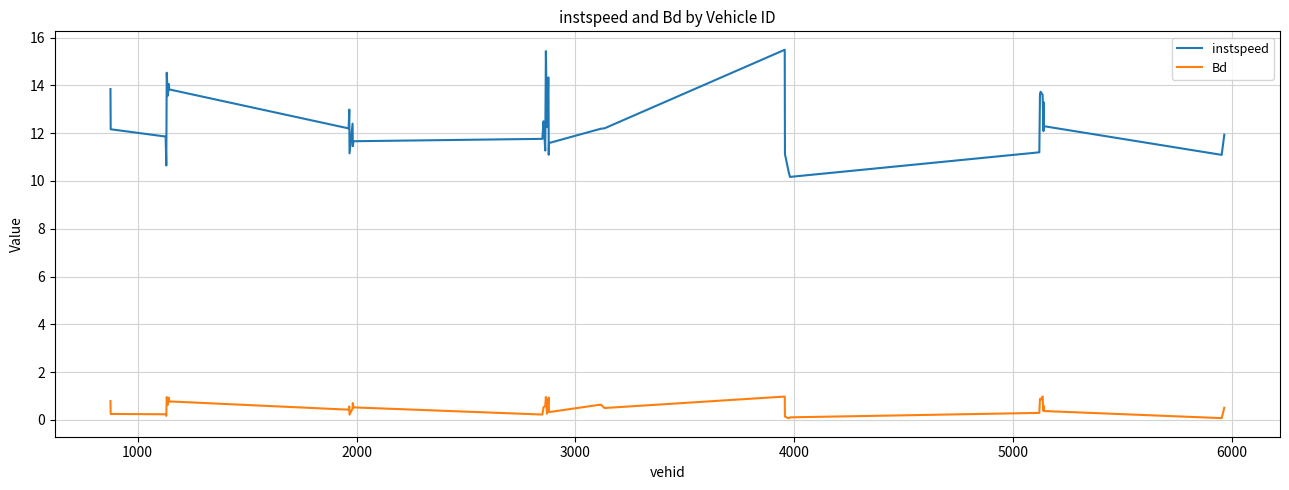

True or false: Bd has more than 2 interior local peaks.

True